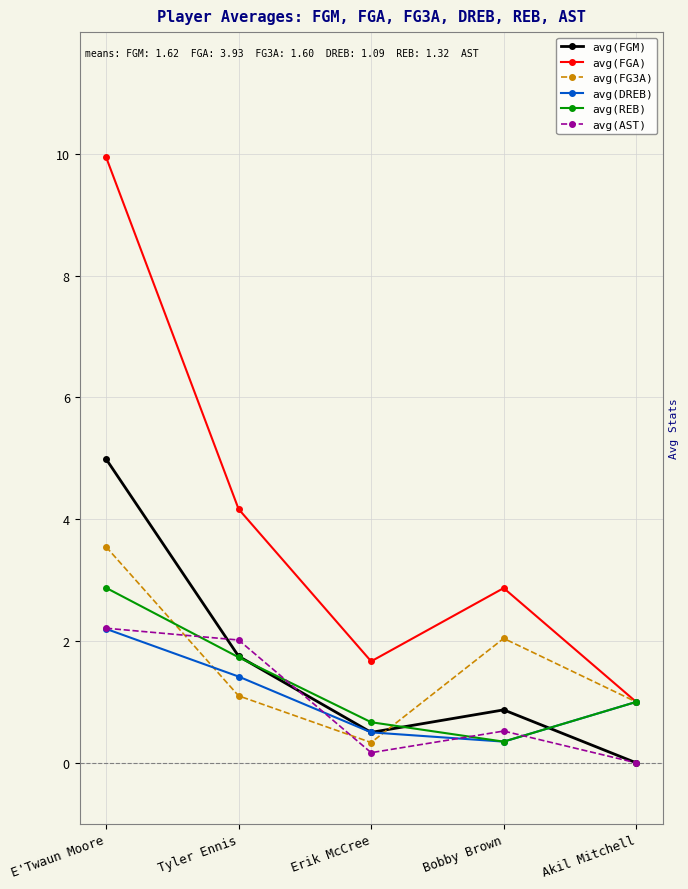

True or false: avg(FG3A) has more than 0 interior local peaks.

True